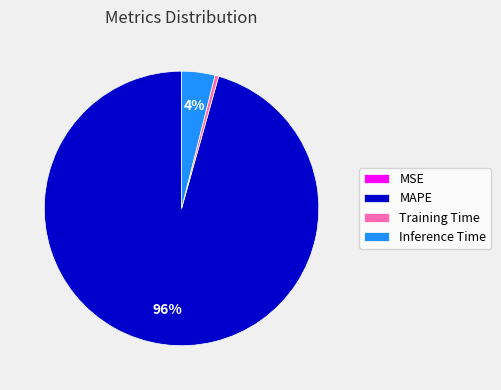

Do Inference Time and Training Time together represent more than half of the pie?

No